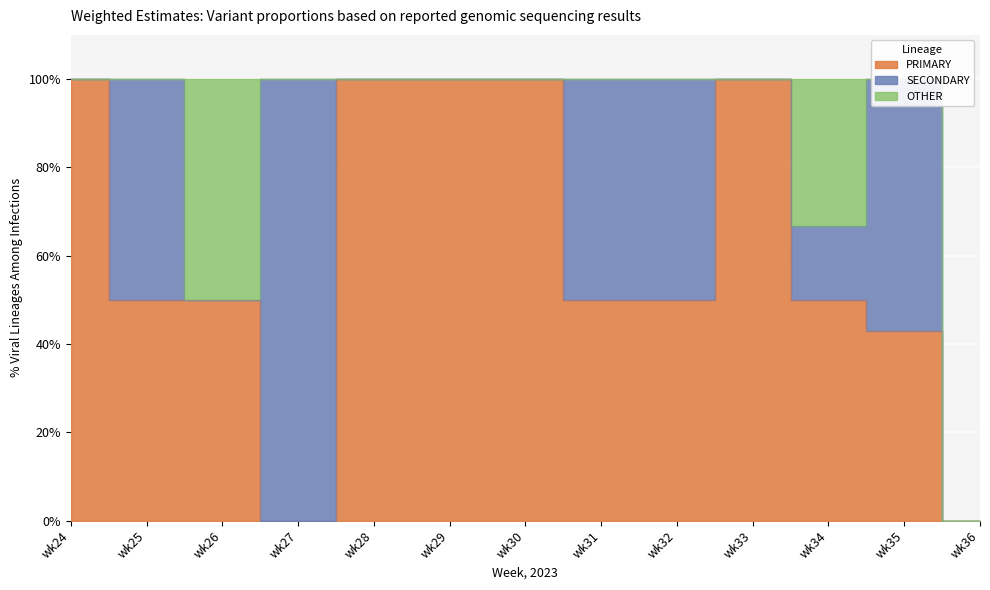

Is the value of PRIMARY at wk35 greater than the value of OTHER at wk32?

Yes